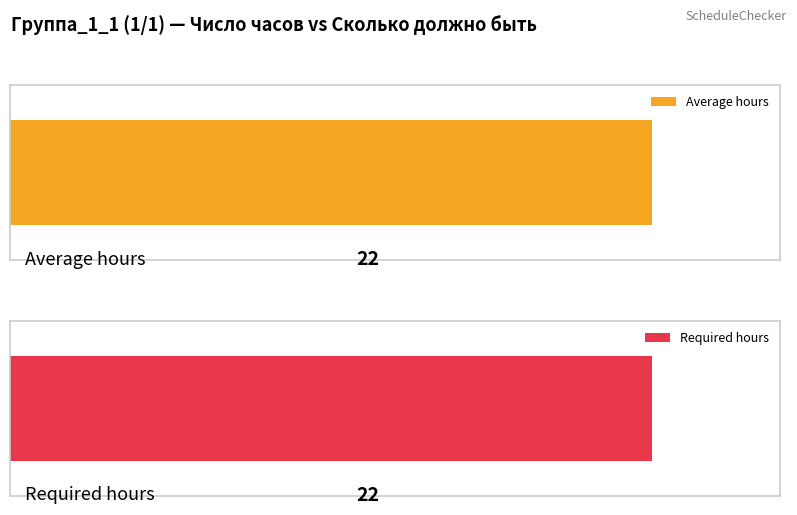

The value of Сколько должно быть at Предмет_5 is 1. True or false?

False